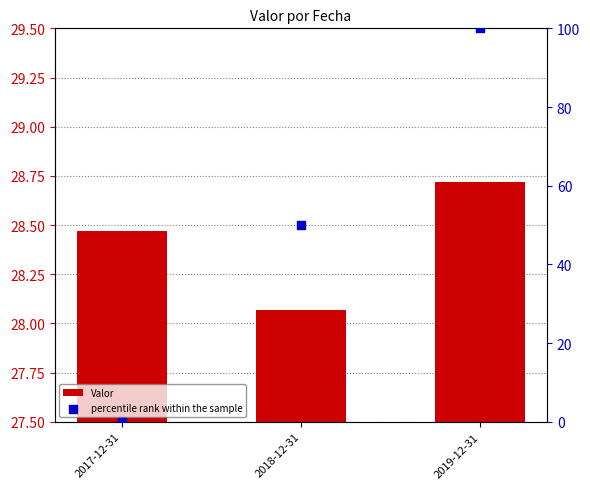

Which series has the largest total across all categories?

percentile rank within the sample